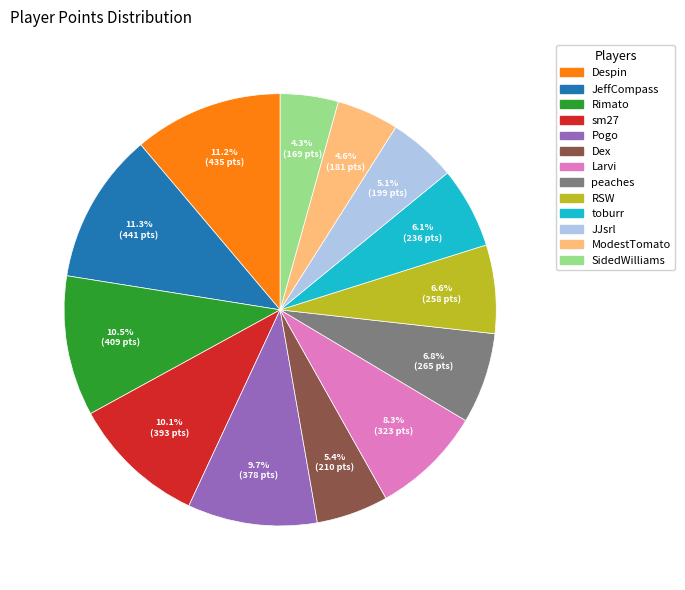

How much of the chart is everything except SidedWilliams?

95.7%